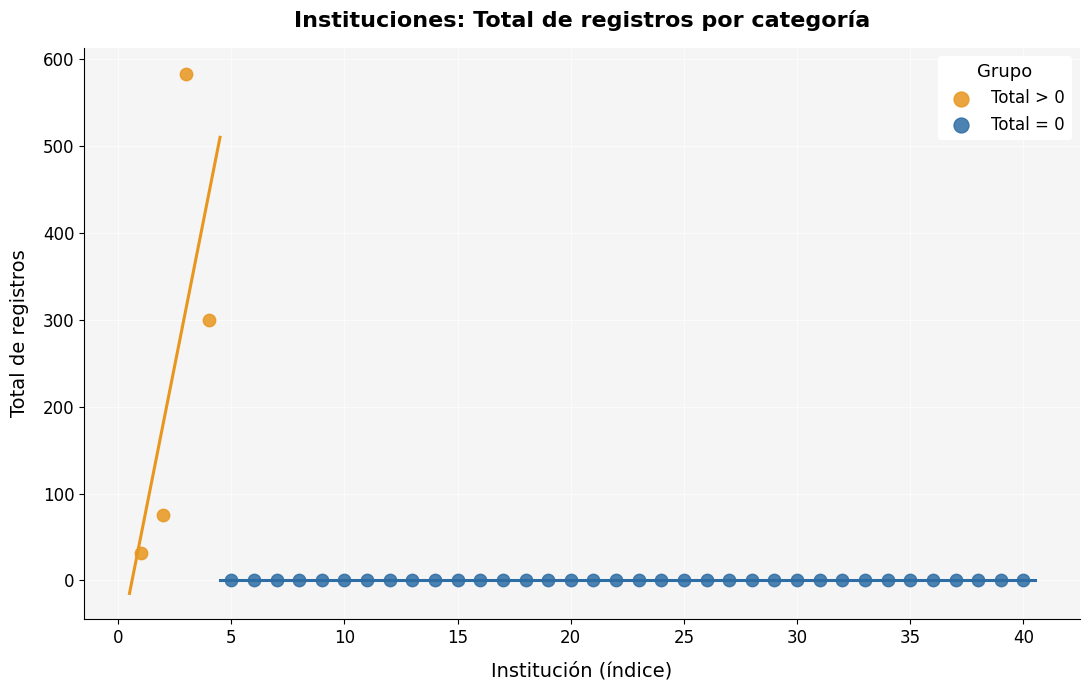

Which series contains the highest Y value?

Total > 0